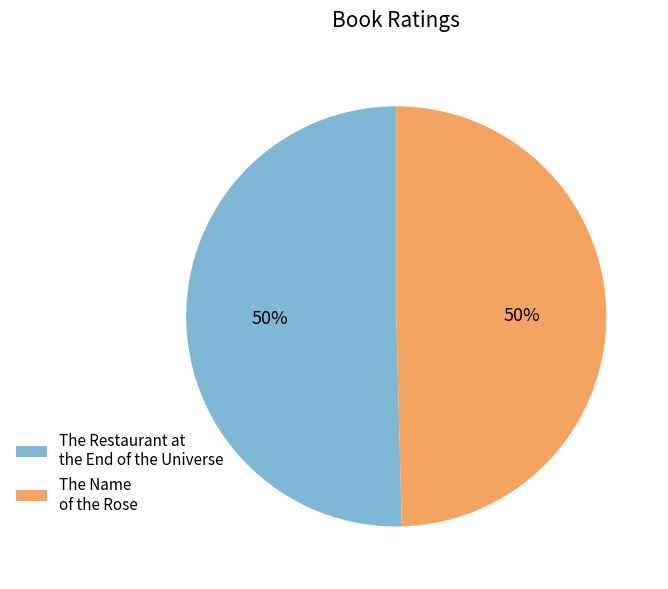

The The Name of the Rose slice represents 43% of the pie. True or false?

False